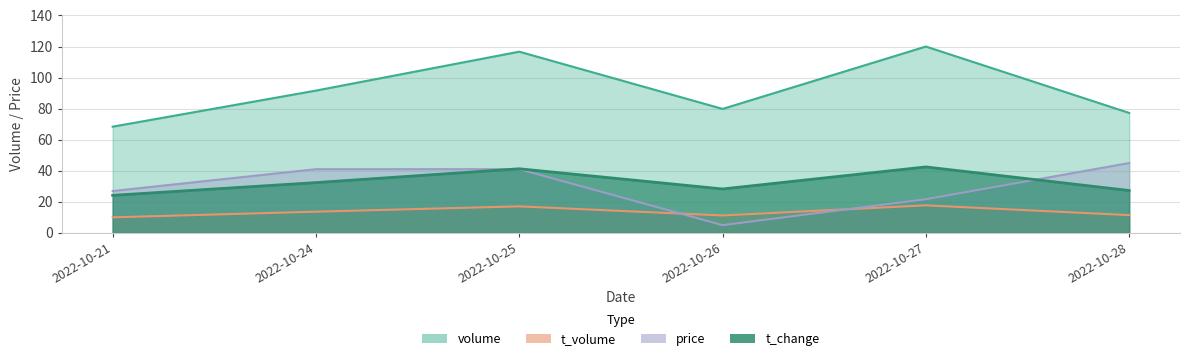

At how many categories does at least one series exceed 66?

6